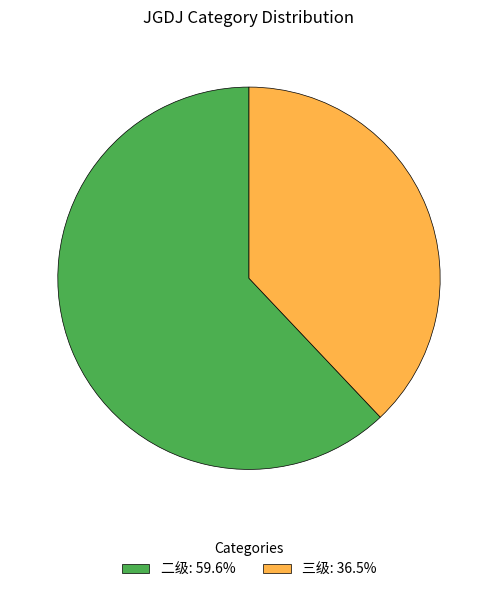

What is the ratio of the value at 二级: 59.6% to the value at 三级: 36.5%?

1.6